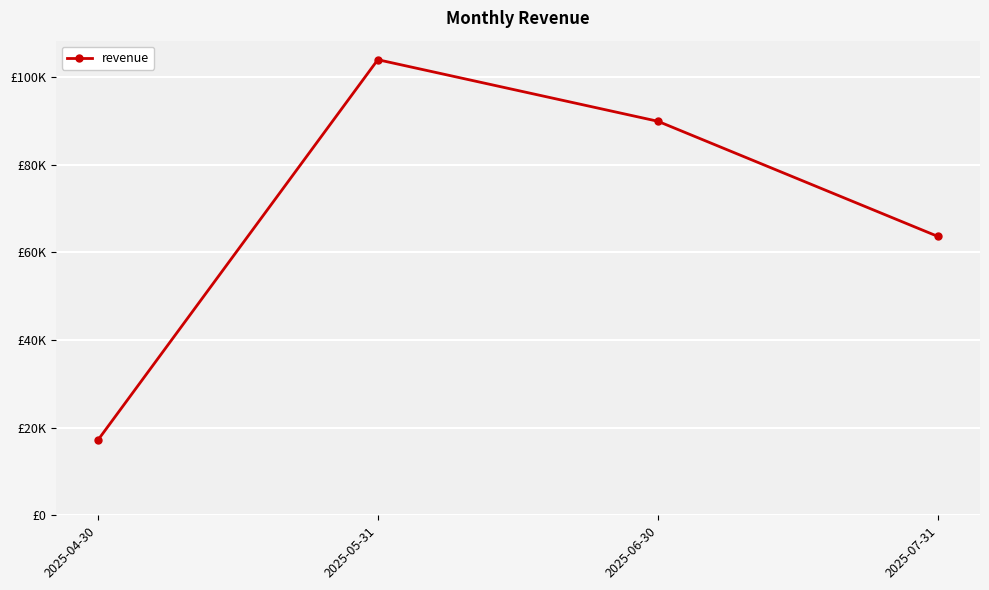

Is this an area chart (filled region under the line)?

No